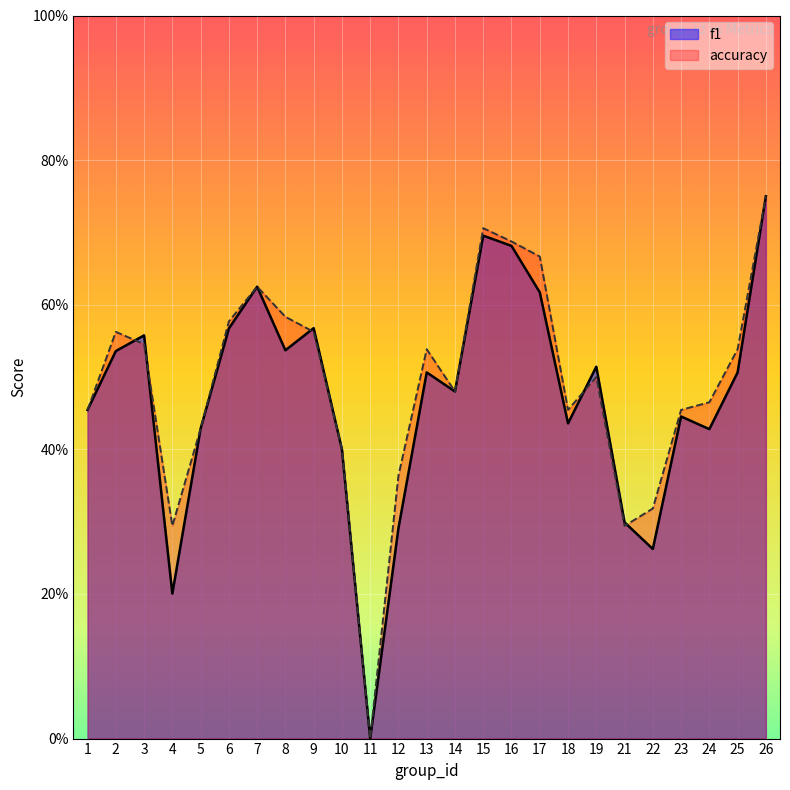

Is it true that f1 equals 0.5 at 1?

True